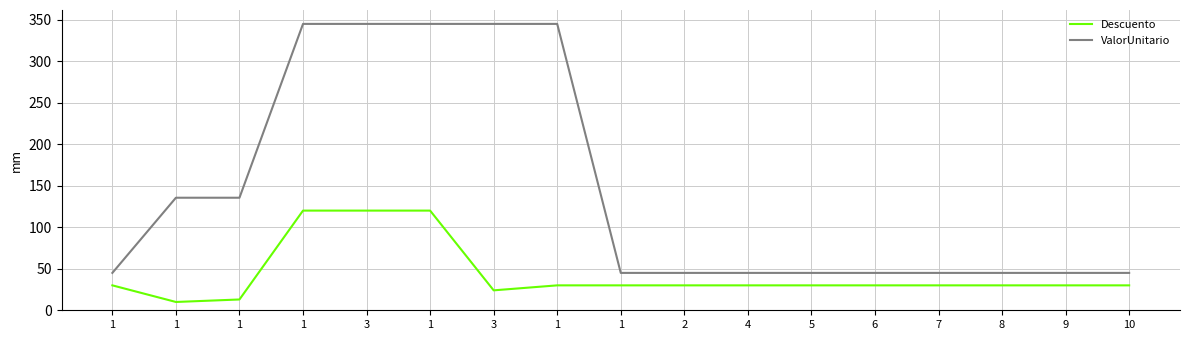

Does the chart display data point markers on the line(s)?

No